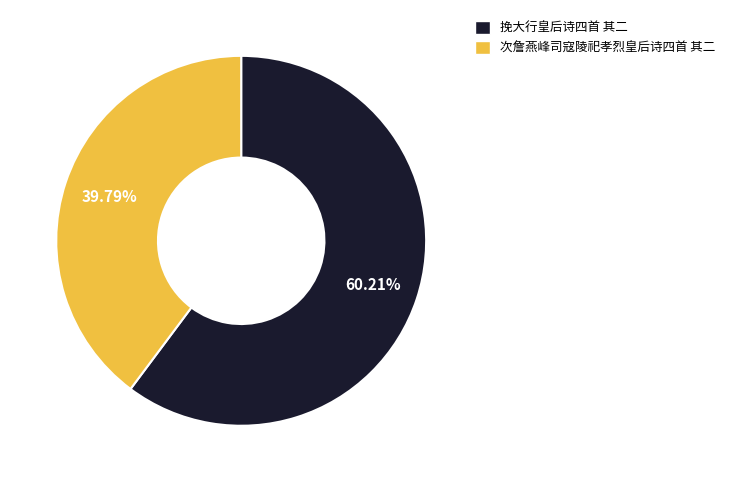

Combined, do 挽大行皇后诗四首 其二 and 次詹燕峰司寇陵祀孝烈皇后诗四首 其二 account for over 50%?

Yes